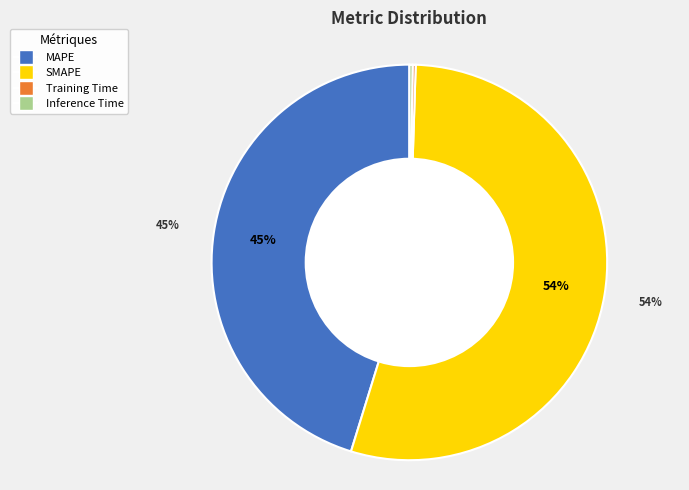

Is there a majority slice in this chart?

Yes